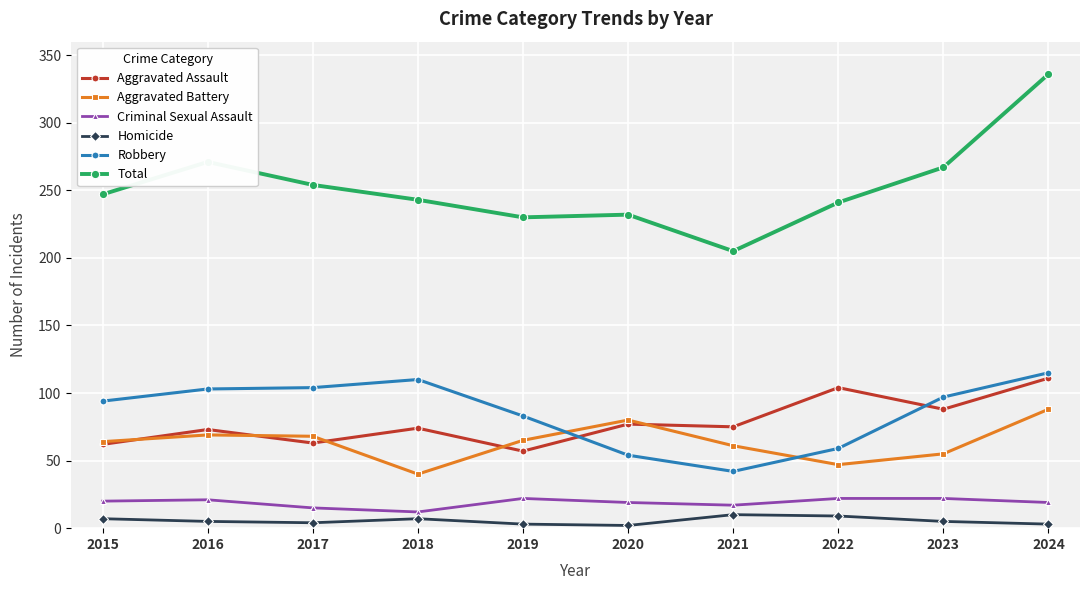

What is the value of the Criminal Sexual Assault point at the 10th from the left?

19